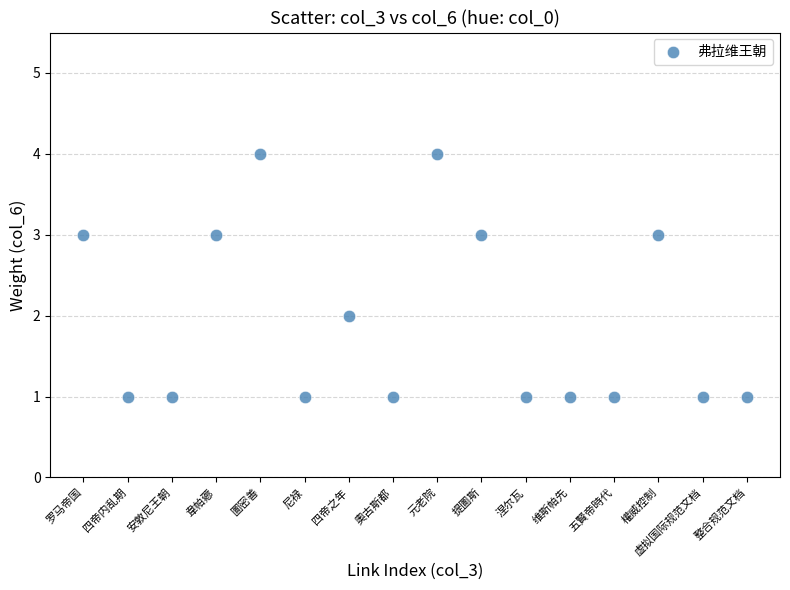

What is the range of X values (max minus min)?

15